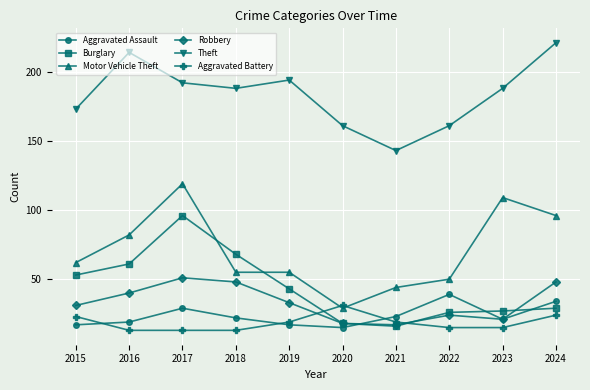

What is the greatest value displayed?

221